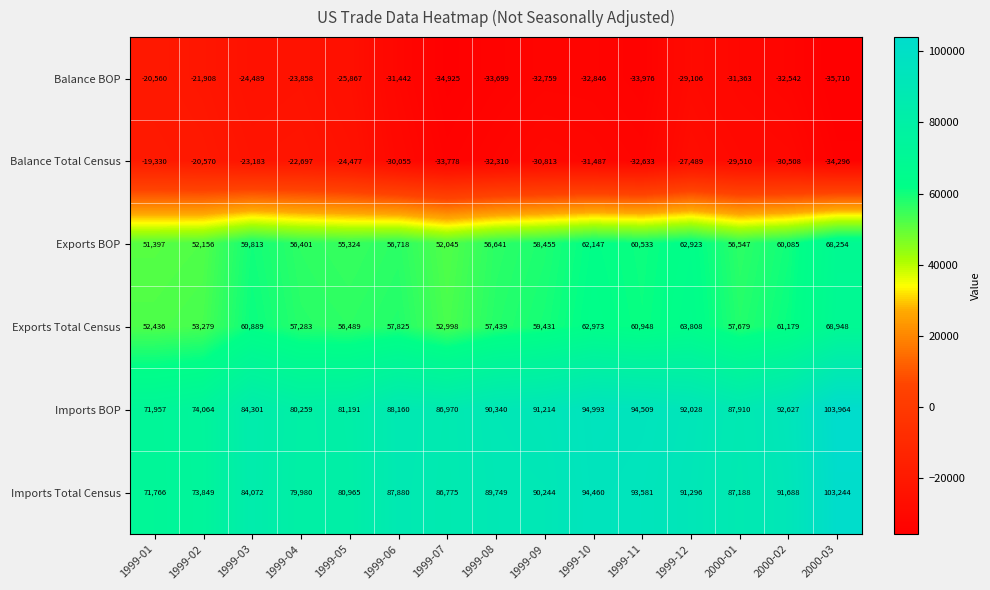

What is the spread (max minus min) of values at 1999-11?

128485